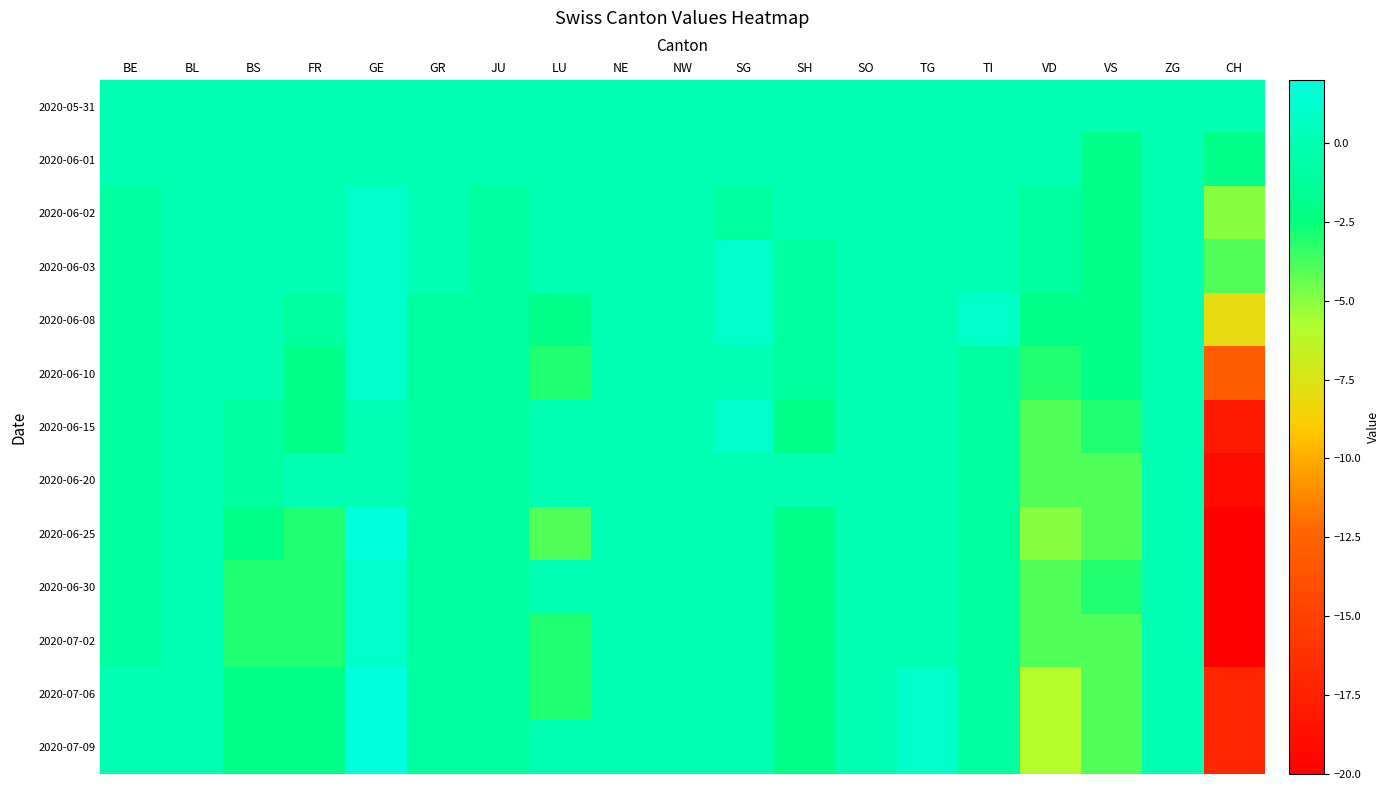

Reading left to right, transcribe all the data shown in this chart.

2020-05-31: BE=0	BL=0	BS=0	FR=0	GE=0	GR=0	JU=0	LU=0	NE=0	NW=0	SG=0	SH=0	SO=0	TG=0	TI=0	VD=0	VS=0	ZG=0	CH=0
2020-06-01: BE=0	BL=0	BS=0	FR=0	GE=0	GR=0	JU=0	LU=0	NE=0	NW=0	SG=0	SH=0	SO=0	TG=0	TI=0	VD=0	VS=-2	ZG=0	CH=-2
2020-06-02: BE=-1	BL=0	BS=0	FR=0	GE=1	GR=0	JU=-1	LU=0	NE=0	NW=0	SG=-1	SH=0	SO=0	TG=0	TI=0	VD=-1	VS=-2	ZG=0	CH=-5
2020-06-03: BE=-1	BL=0	BS=0	FR=0	GE=1	GR=0	JU=-1	LU=0	NE=0	NW=0	SG=1	SH=-1	SO=0	TG=0	TI=0	VD=-1	VS=-2	ZG=0	CH=-4
2020-06-08: BE=-1	BL=0	BS=0	FR=-1	GE=1	GR=-1	JU=-1	LU=-2	NE=0	NW=0	SG=1	SH=-1	SO=0	TG=0	TI=1	VD=-2	VS=-2	ZG=0	CH=-8
2020-06-10: BE=-1	BL=0	BS=0	FR=-2	GE=1	GR=-1	JU=-1	LU=-3	NE=0	NW=0	SG=0	SH=-1	SO=0	TG=0	TI=-1	VD=-3	VS=-2	ZG=0	CH=-13
2020-06-15: BE=-1	BL=0	BS=-1	FR=-2	GE=0	GR=-1	JU=-1	LU=0	NE=0	NW=0	SG=1	SH=-2	SO=0	TG=0	TI=-1	VD=-4	VS=-3	ZG=0	CH=-18
2020-06-20: BE=-1	BL=0	BS=-1	FR=0	GE=0	GR=-1	JU=-1	LU=0	NE=0	NW=0	SG=0	SH=0	SO=0	TG=0	TI=-1	VD=-4	VS=-4	ZG=0	CH=-19
2020-06-25: BE=-1	BL=0	BS=-2	FR=-3	GE=2	GR=-1	JU=-1	LU=-4	NE=0	NW=0	SG=0	SH=-2	SO=0	TG=0	TI=-1	VD=-5	VS=-4	ZG=0	CH=-20
2020-06-30: BE=-1	BL=0	BS=-3	FR=-3	GE=1	GR=-1	JU=-1	LU=0	NE=0	NW=0	SG=0	SH=-2	SO=0	TG=0	TI=-1	VD=-4	VS=-3	ZG=0	CH=-20
2020-07-02: BE=-1	BL=0	BS=-3	FR=-3	GE=1	GR=-1	JU=-1	LU=-3	NE=0	NW=0	SG=0	SH=-2	SO=0	TG=0	TI=-1	VD=-4	VS=-4	ZG=0	CH=-20
2020-07-06: BE=0	BL=0	BS=-2	FR=-2	GE=2	GR=-1	JU=-1	LU=-3	NE=0	NW=0	SG=0	SH=-2	SO=0	TG=1	TI=-1	VD=-6	VS=-4	ZG=0	CH=-17
2020-07-09: BE=0	BL=0	BS=-2	FR=-2	GE=2	GR=-1	JU=-1	LU=0	NE=0	NW=0	SG=0	SH=-2	SO=0	TG=1	TI=-1	VD=-6	VS=-4	ZG=0	CH=-17